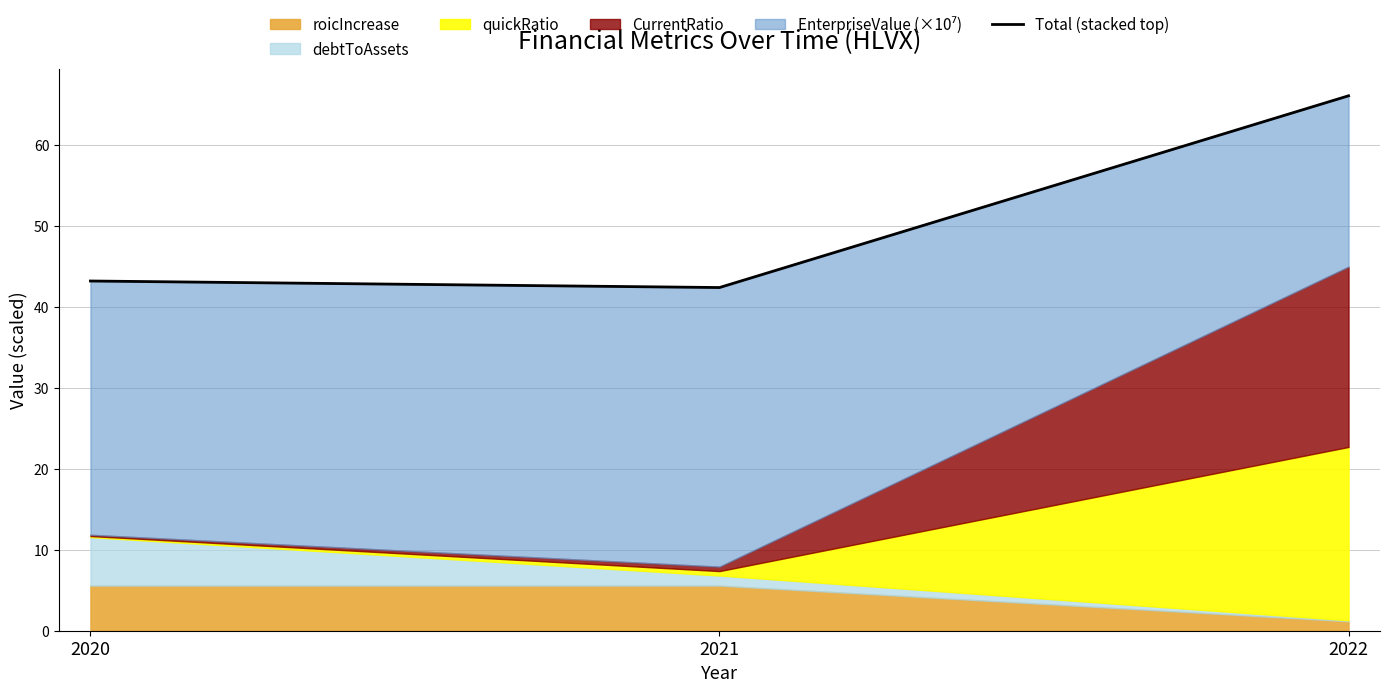

At which label is the value closest to 54?

2020